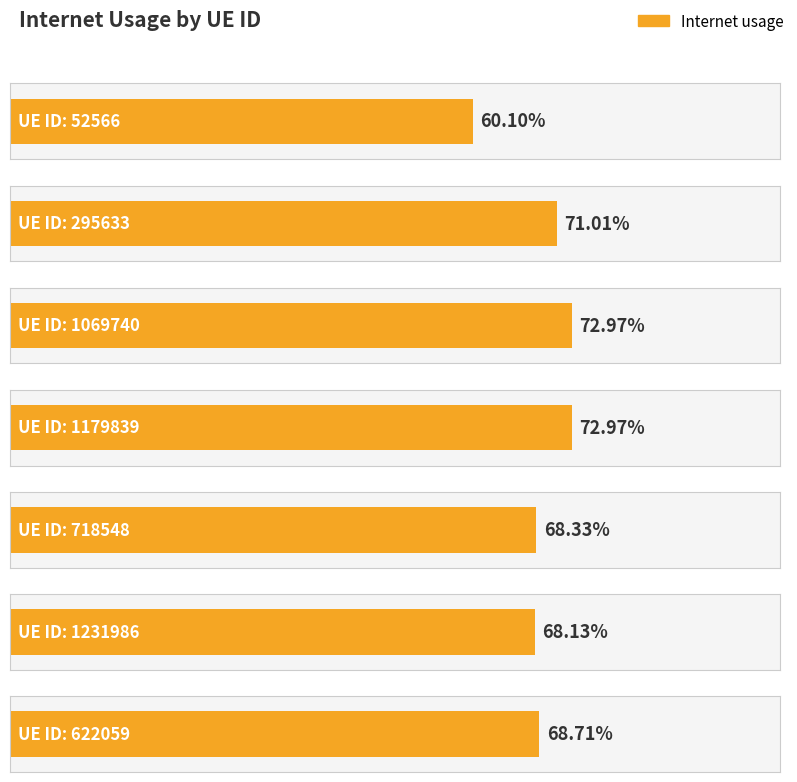

What is the minimum value shown in the chart?

0.6